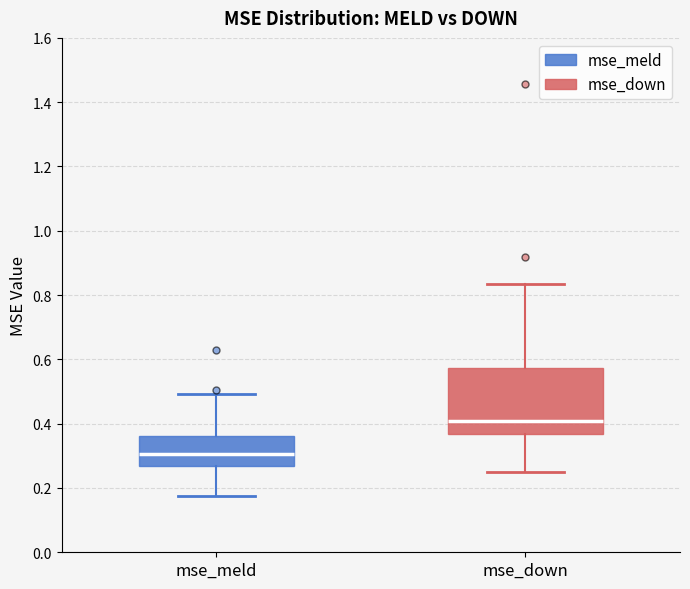

Reading left to right, transcribe this box plot: for each box, give where its median line is, the range the box spans, and where its two whiskers end, as read against the y-axis. The values are not printed on the chart, so give them approximately, as read against the axis.

mse_meld: median 0.30, box 0.26 to 0.36, whiskers 0.18 to 0.50
mse_down: median 0.40, box 0.36 to 0.58, whiskers 0.26 to 0.84